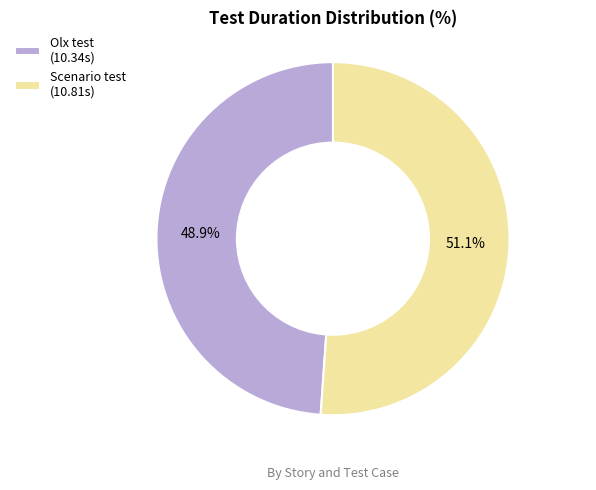

Which has a higher value, Olx test (10.34s) or Scenario test (10.81s)?

Scenario test (10.81s)